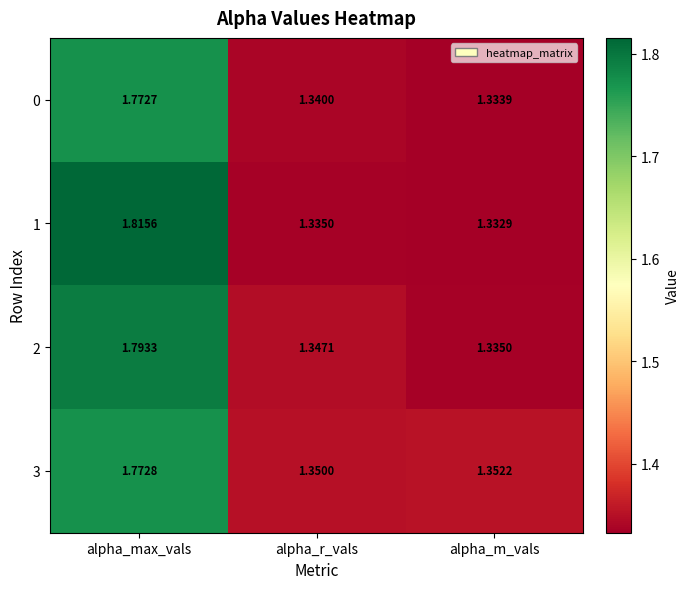

Where is 2 nearest to the value 1?

alpha_m_vals